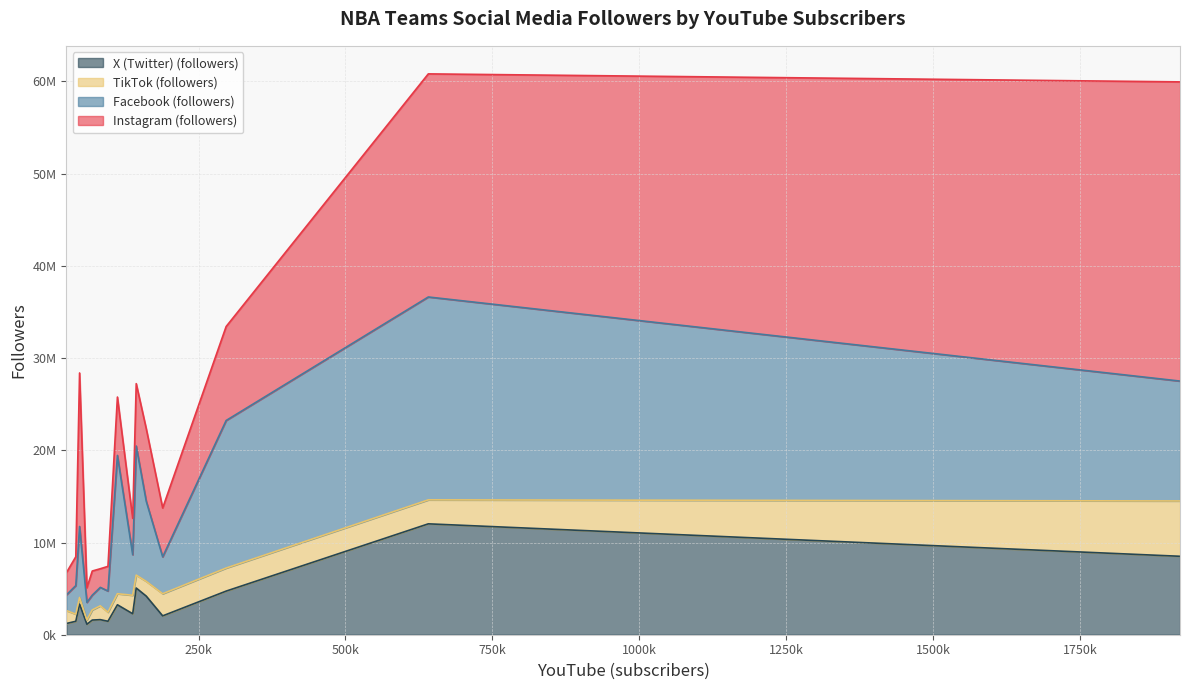

At which category does the chart reach its minimum across all series?

Charlotte Hornets